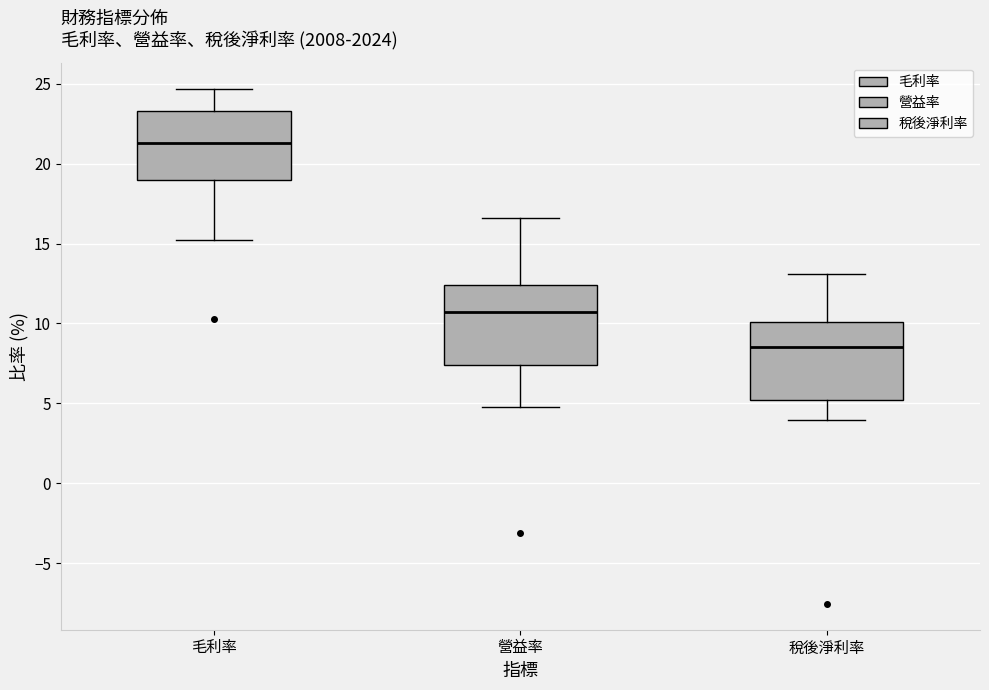

Reading left to right, transcribe this box plot: for each box, give where its median line is, the range the box spans, and where its two whiskers end, as read against the y-axis. The values are not printed on the chart, so give them approximately, as read against the axis.

毛利率: median 21.5, box 19.0 to 23.5, whiskers 15.0 to 24.5
營益率: median 10.5, box 7.5 to 12.5, whiskers 5.0 to 16.5
稅後淨利率: median 8.5, box 5.0 to 10.0, whiskers 4.0 to 13.0